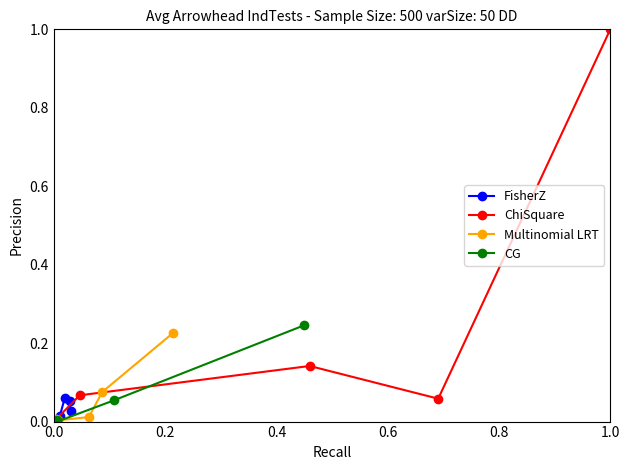

After their last crossing, which series has the higher values: FisherZ or ChiSquare?

ChiSquare